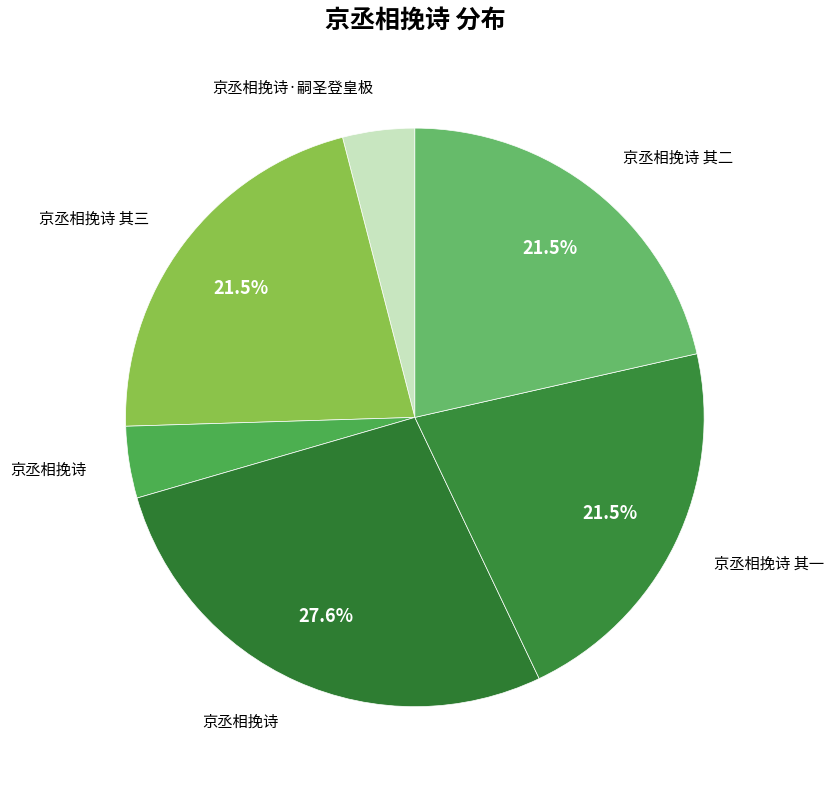

How many slices are in this pie chart?

6